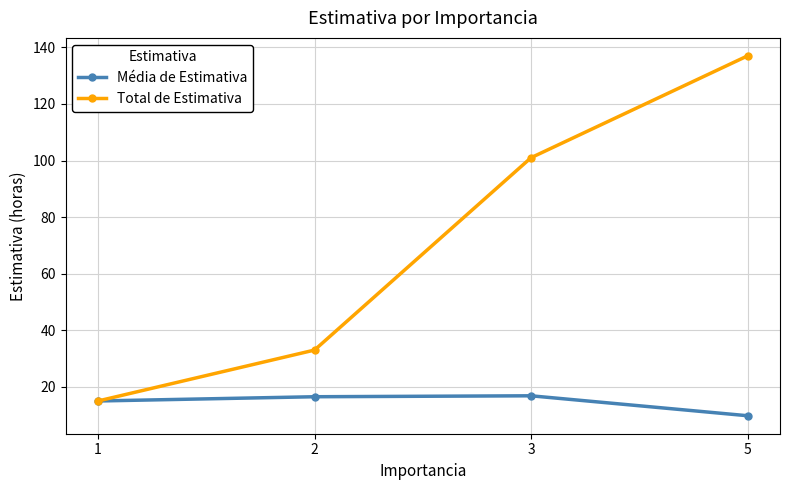

What is the spread (max minus min) of values at 2?

16.5